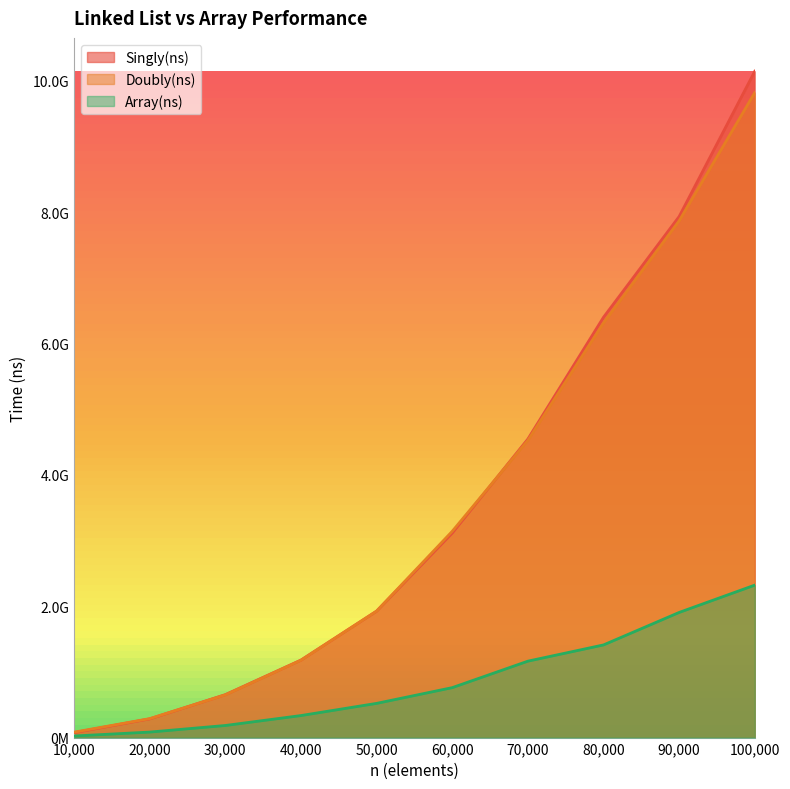

What are all the series names shown in the legend?

Singly(ns), Doubly(ns), Array(ns)